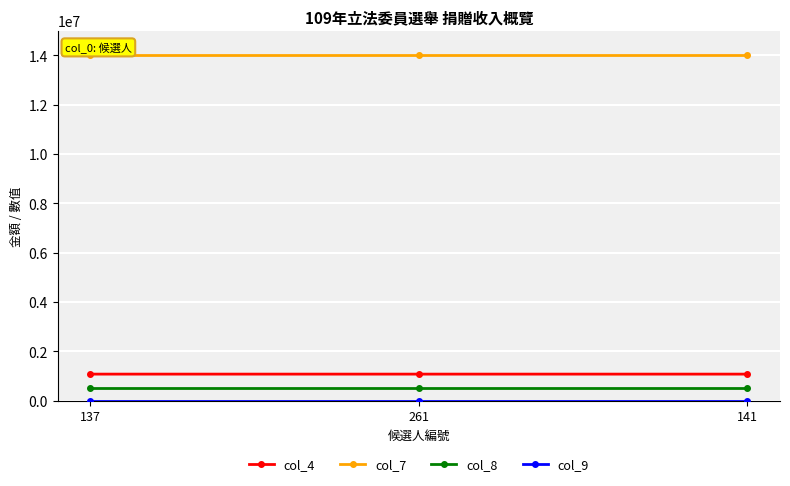

Count the number of data series in this chart.

4